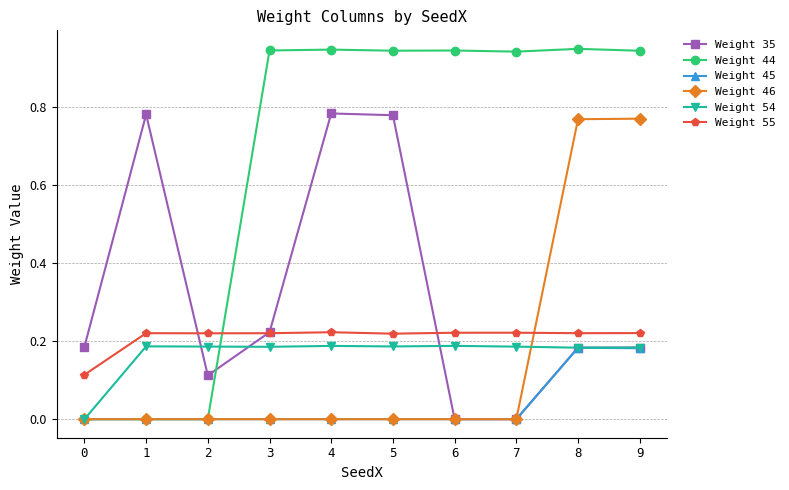

Count the Weight 46 values in the range 0 to 1.

10